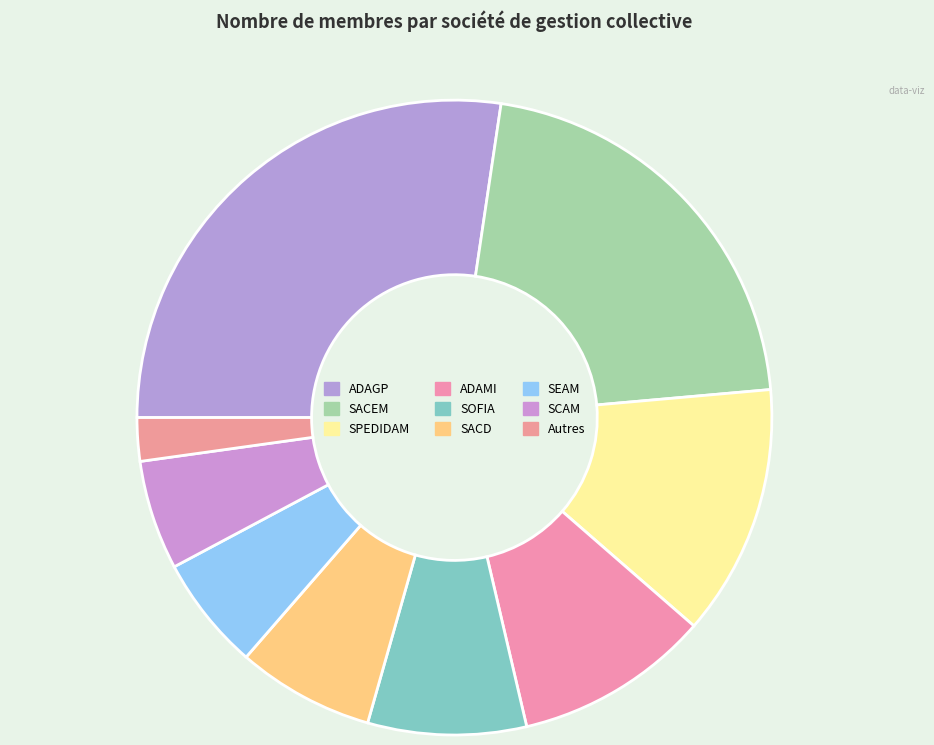

How many slices are in this pie chart?

9